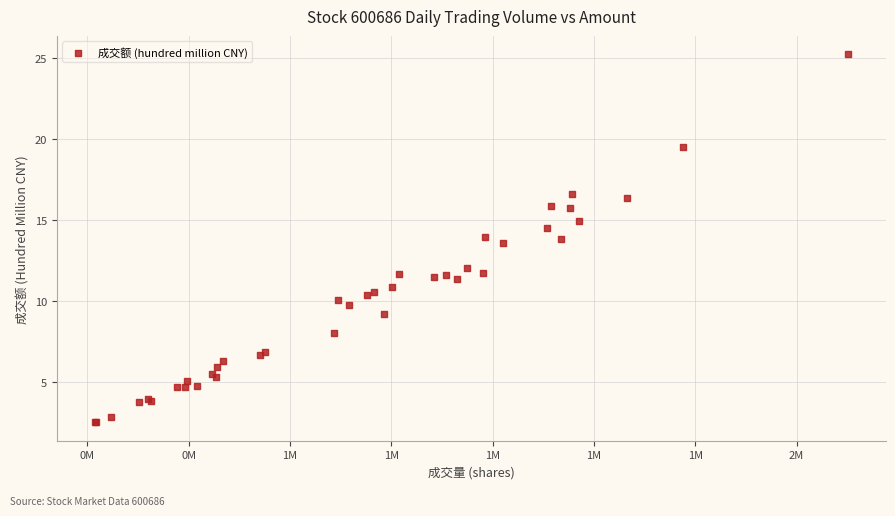

What Y value in the scatter plot is closest to 13?

13.6